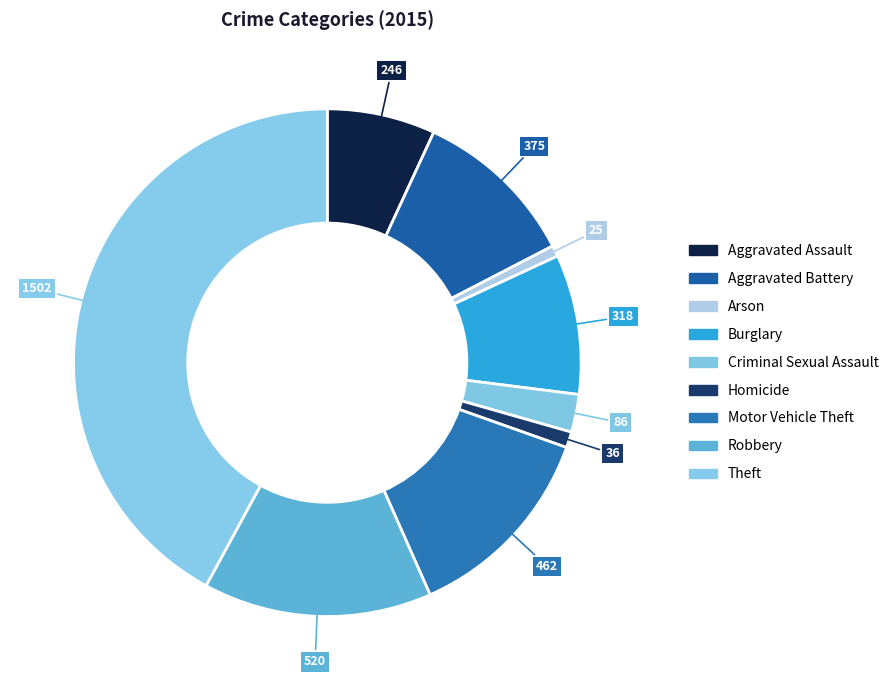

Which category has the smallest portion of the pie?

Arson